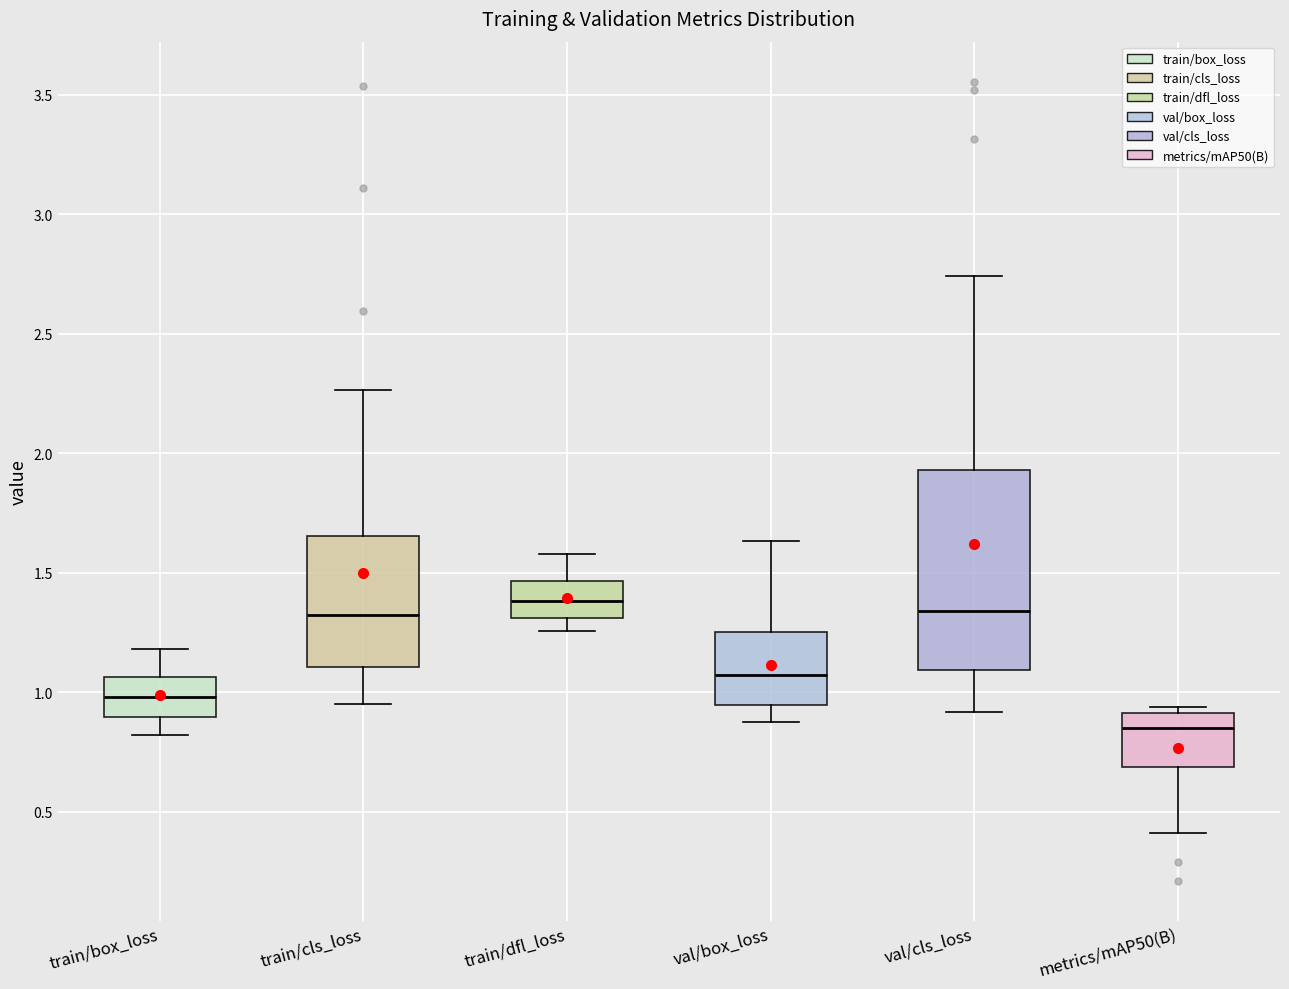

Which box's median line is the lowest?

metrics/mAP50(B)